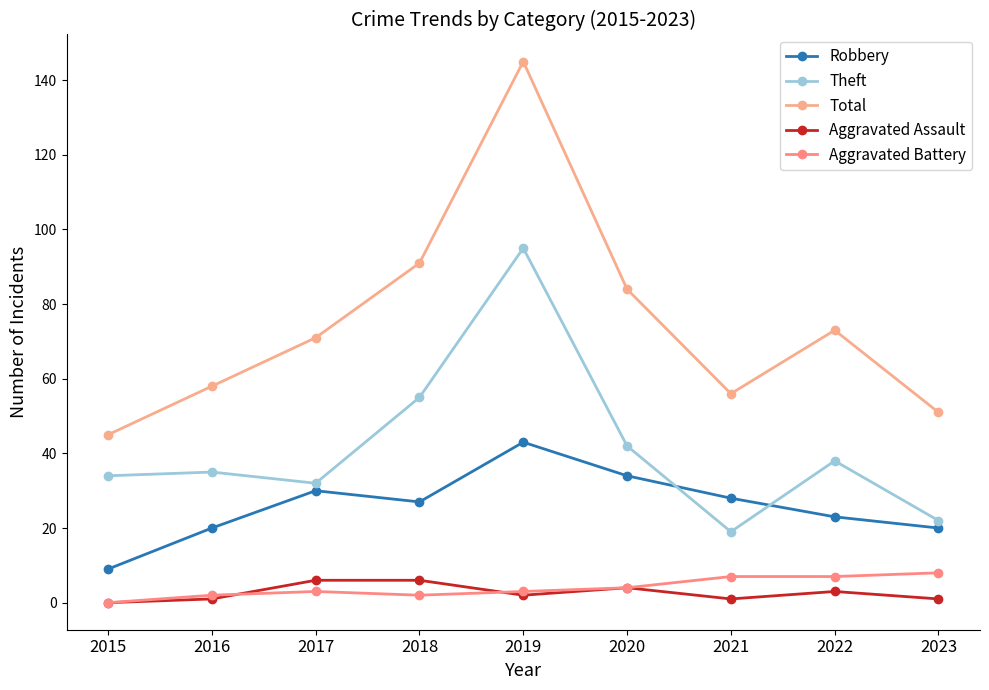

What is the difference between the maximum and minimum values in the Aggravated Battery series?

8